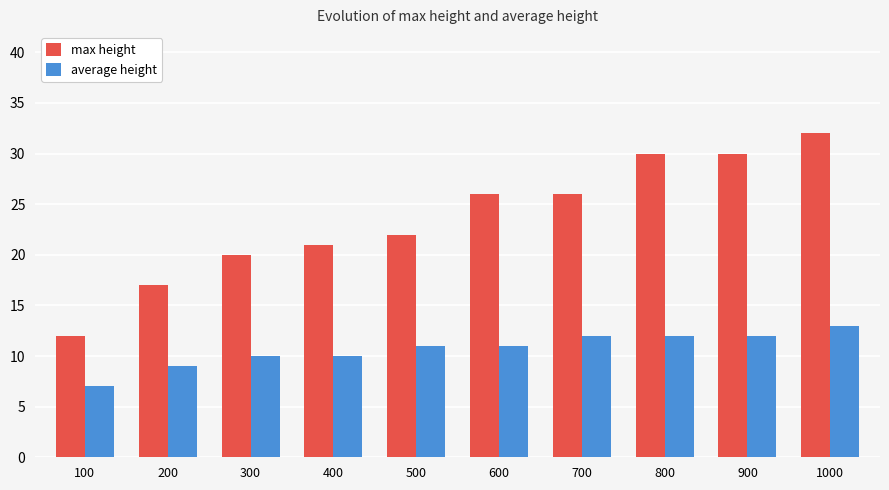

Rank the series by their average value, from highest to lowest.

max height, average height